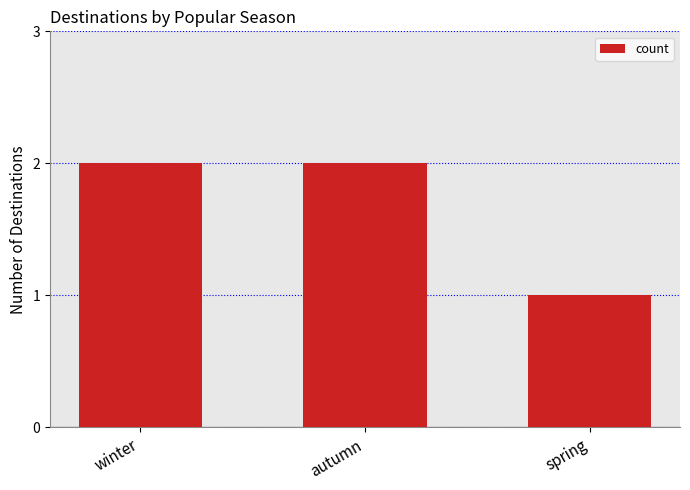

What is the minimum value shown in the chart?

1